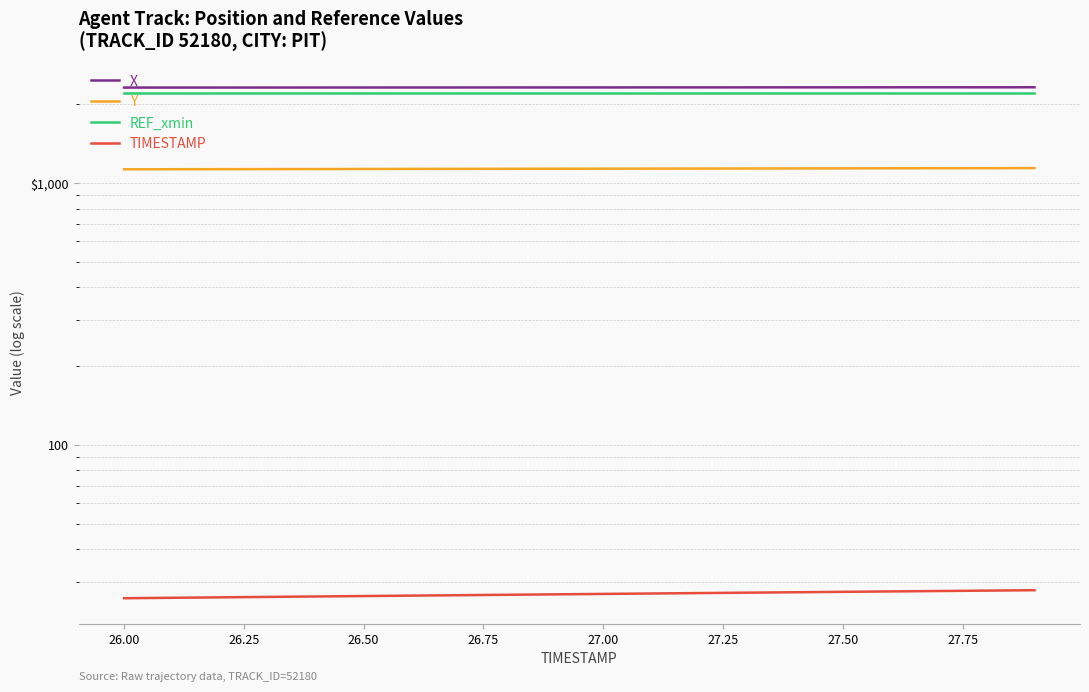

True or false: TIMESTAMP has more than 0 interior local peaks.

False